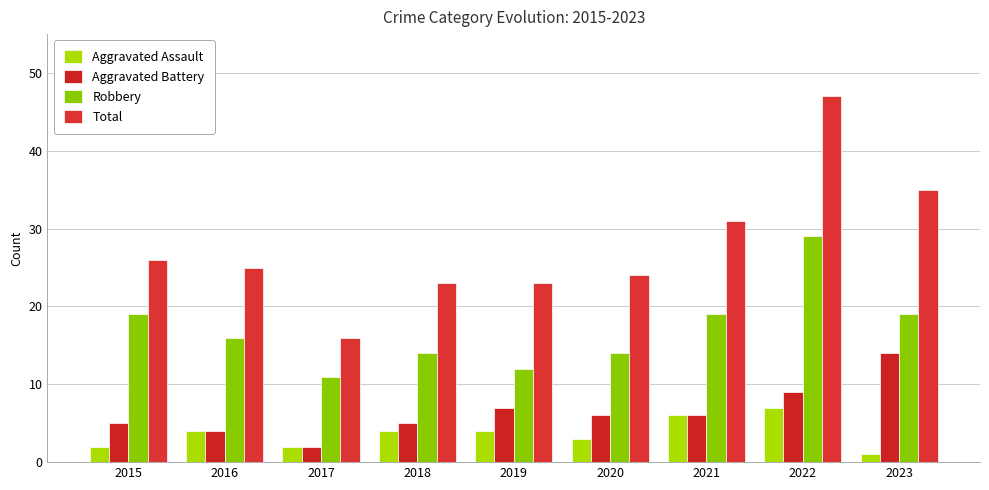

How many groups of bars are there?

9